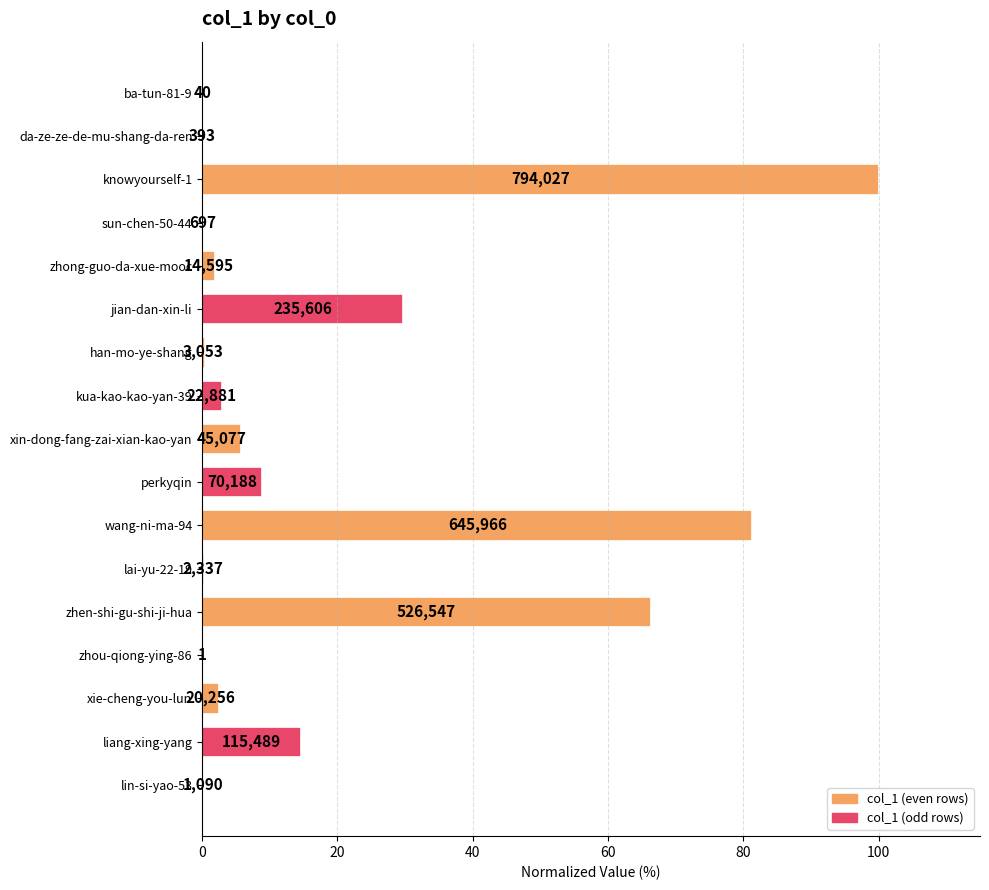

At which category does the chart reach its minimum across all series?

zhou-qiong-ying-86